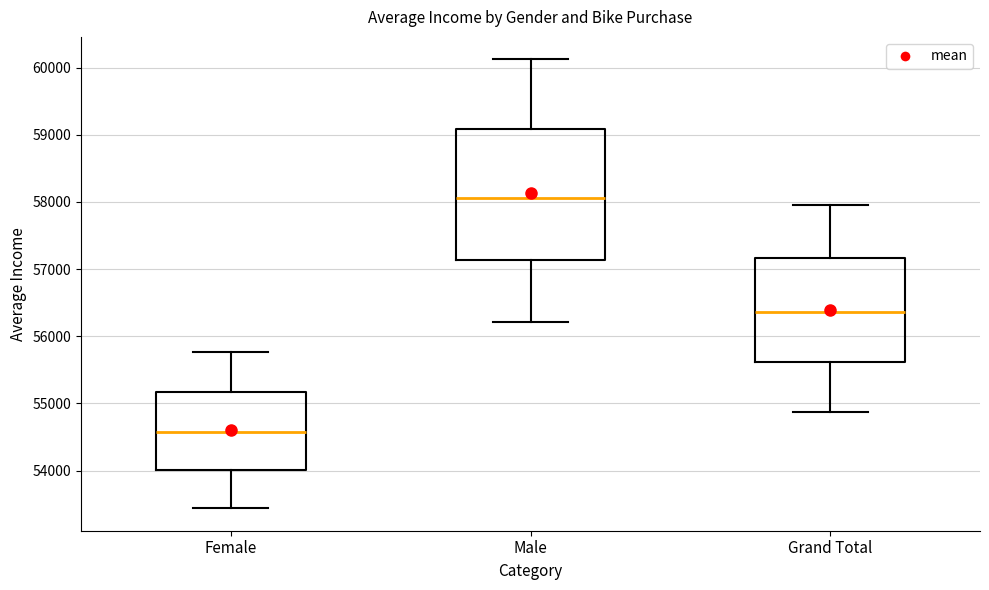

Reading left to right, read every box against the y-axis: the position of its median line, the range the box covers, and the ends of its whiskers. The values are not printed on the chart, so give them approximately, as read against the axis.

Female: median 54600, box 54000 to 55200, whiskers 53400 to 55800
Male: median 58100, box 57100 to 59100, whiskers 56200 to 60100
Grand Total: median 56400, box 55600 to 57200, whiskers 54900 to 58000